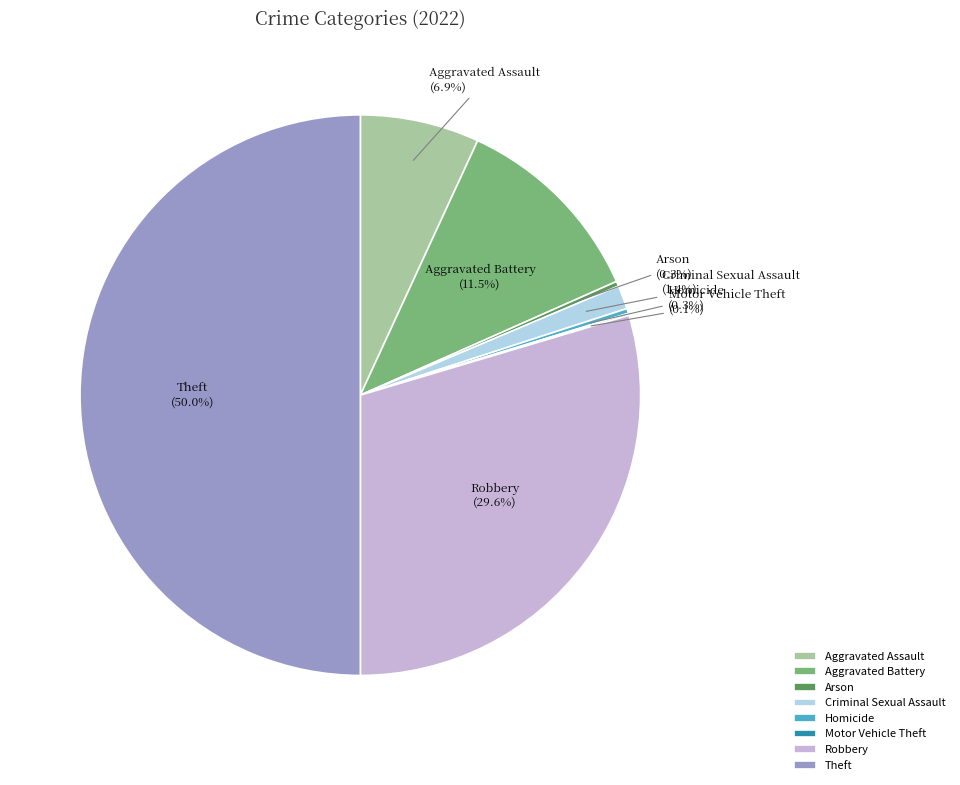

What is the ratio of the value at Aggravated Assault to the value at Homicide?

24.2